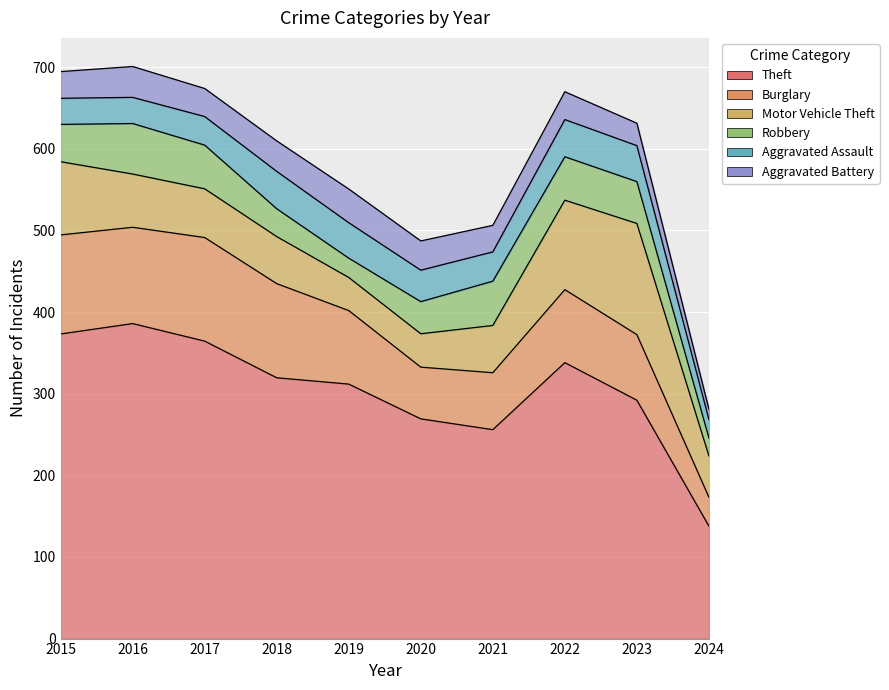

Rank the series by their maximum value, from highest to lowest.

Theft, Motor Vehicle Theft, Burglary, Robbery, Aggravated Assault, Aggravated Battery